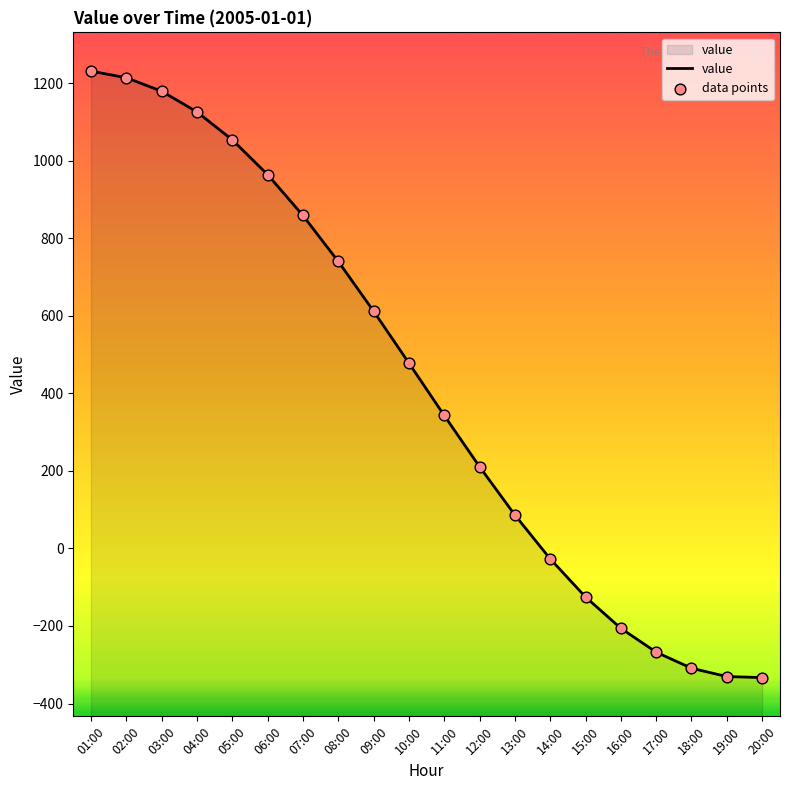

What are all the series names shown in the legend?

value, data points